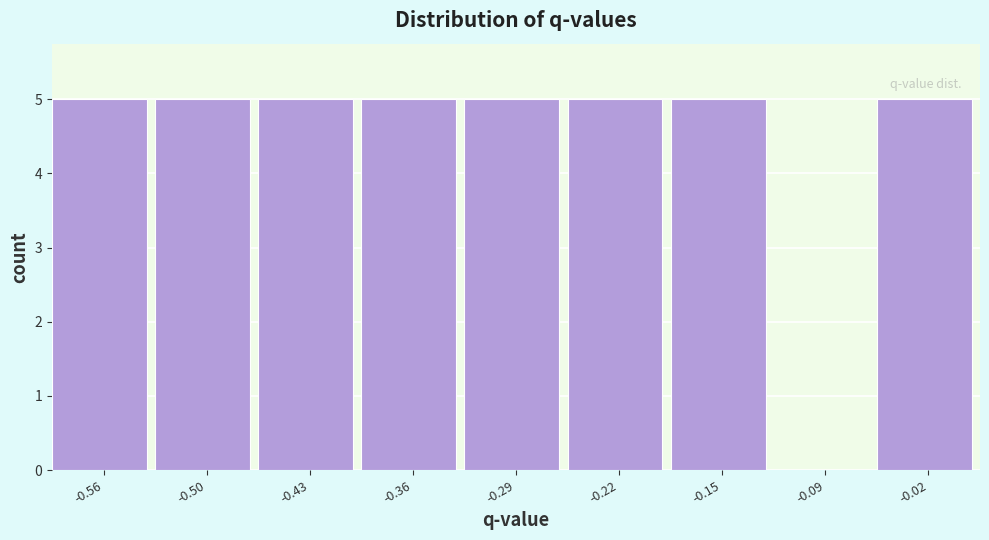

Reading right to left, what are all the values shown in this chart?

-0.02=5	-0.09=0	-0.15=5	-0.22=5	-0.29=5	-0.36=5	-0.43=5	-0.50=5	-0.56=5